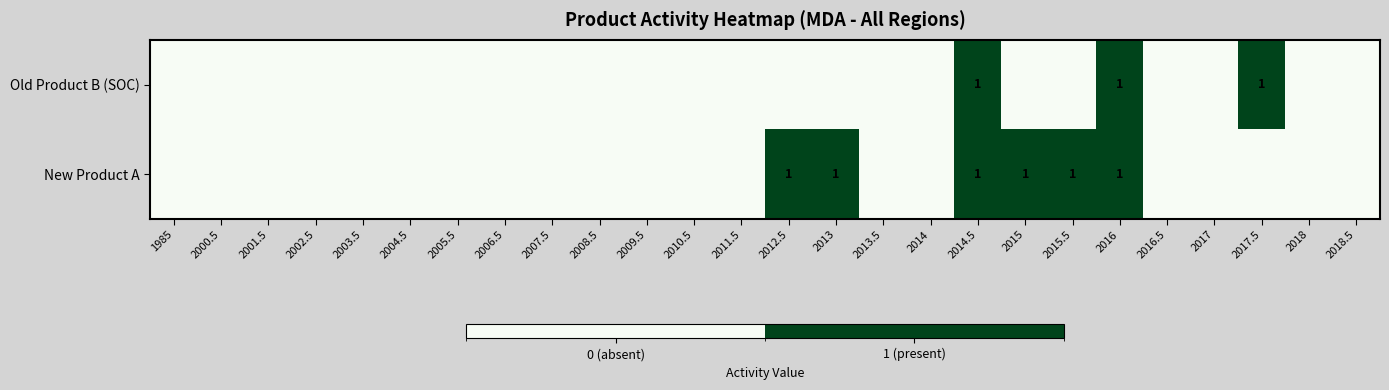

The value of New Product A at 2013 is 1. True or false?

True